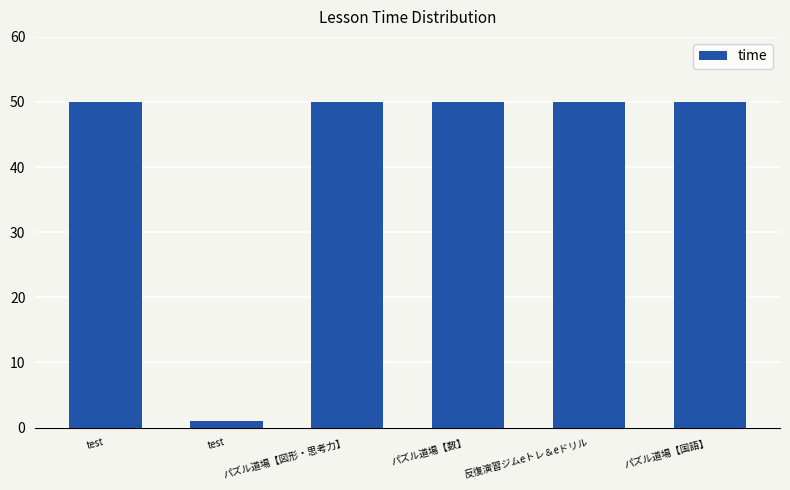

Approximately how many times larger is the value at test compared to test?

50.0